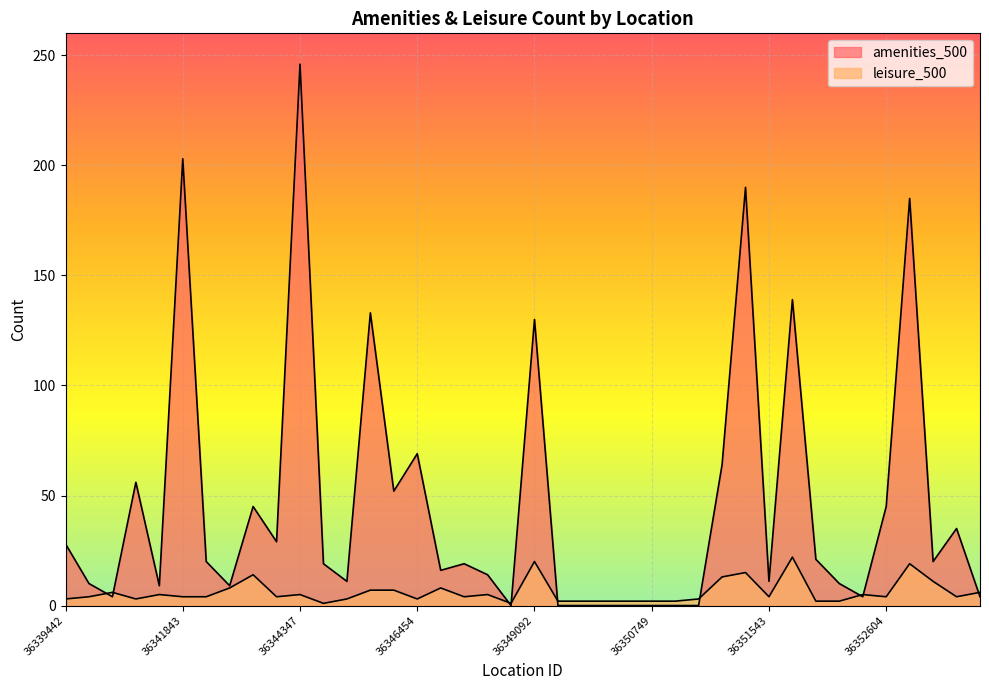

At 36348763, list the series in order from smallest to largest.

amenities_500, leisure_500